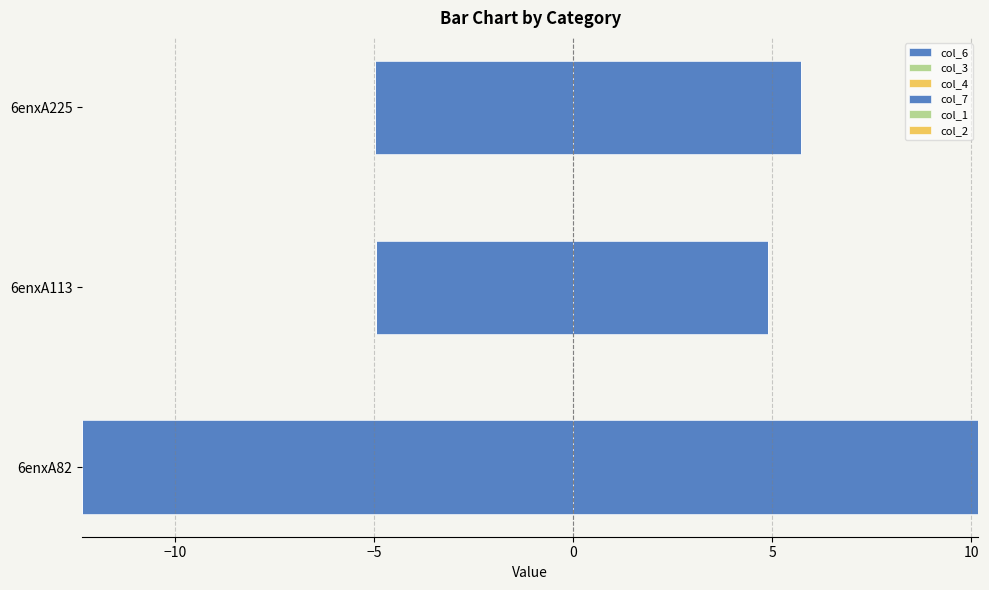

What is the sum of all col_2 values?

1.6